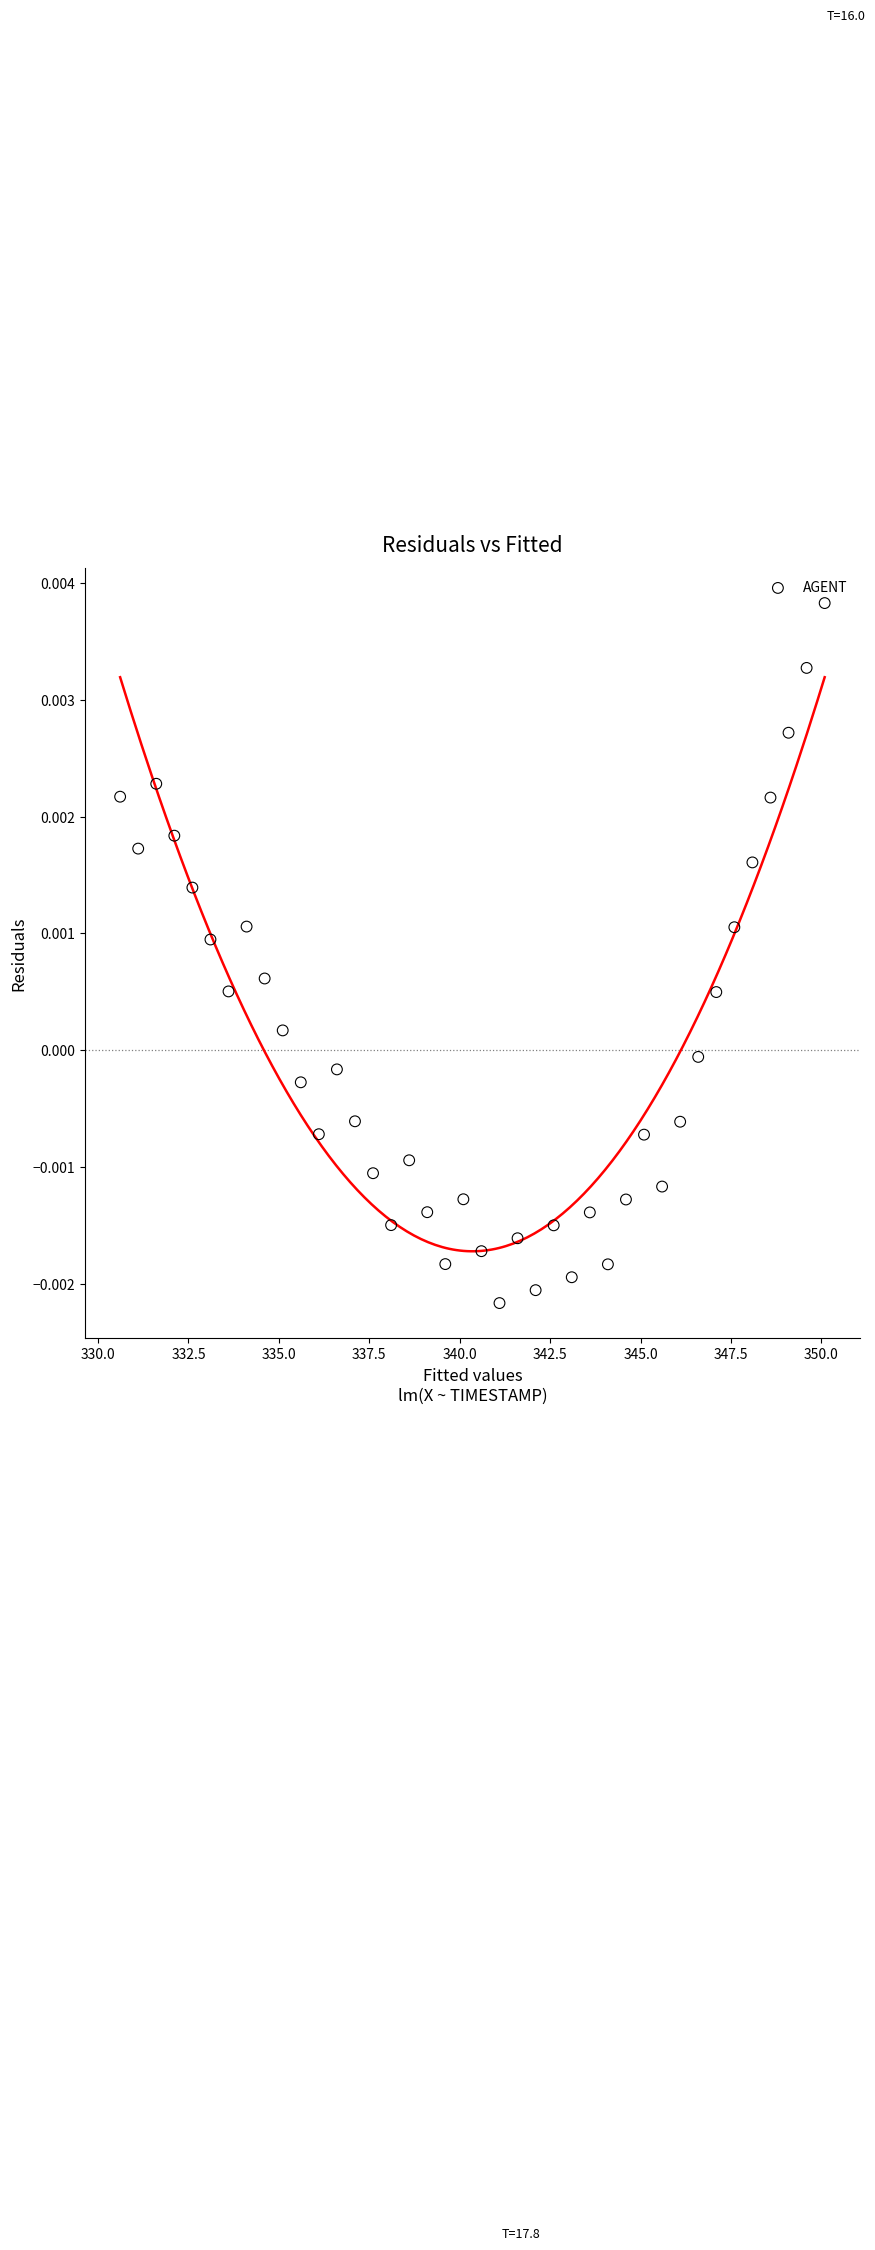

What is the range of X values (max minus min)?

19.5